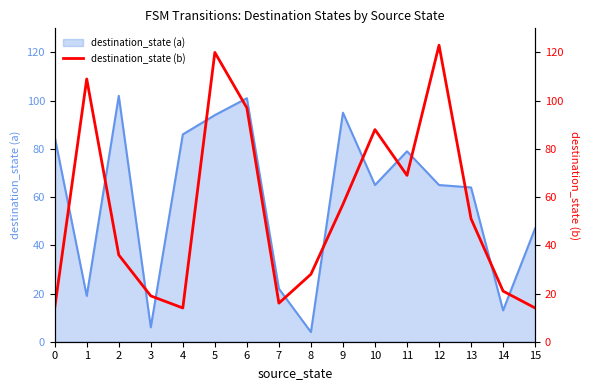

True or false: there are more than 2 points higher than both neighbors.

True